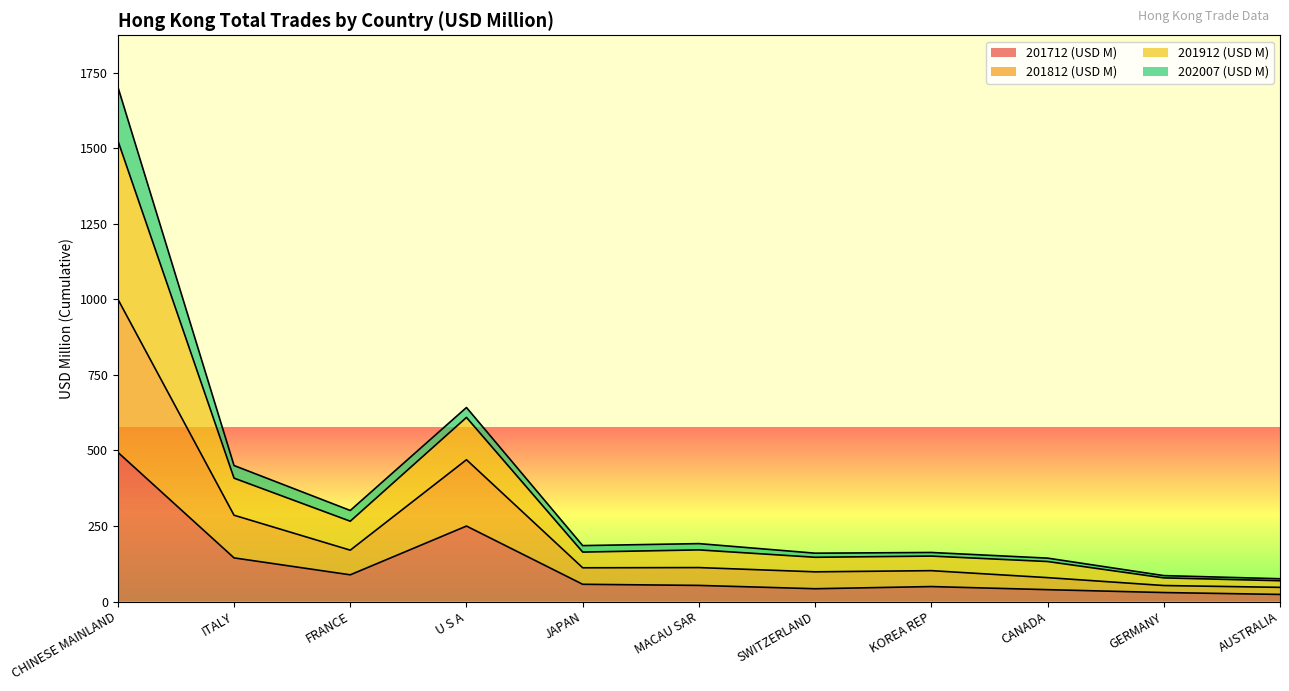

True or false: 201712 (USD M) and 201812 (USD M) cross at least once.

False